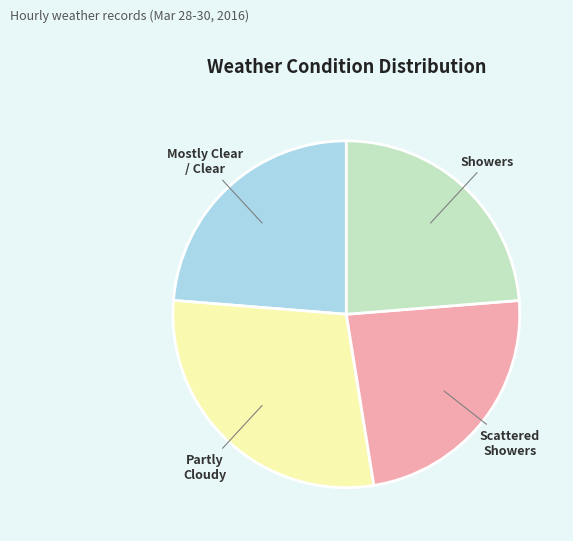

Is there a majority slice in this chart?

No